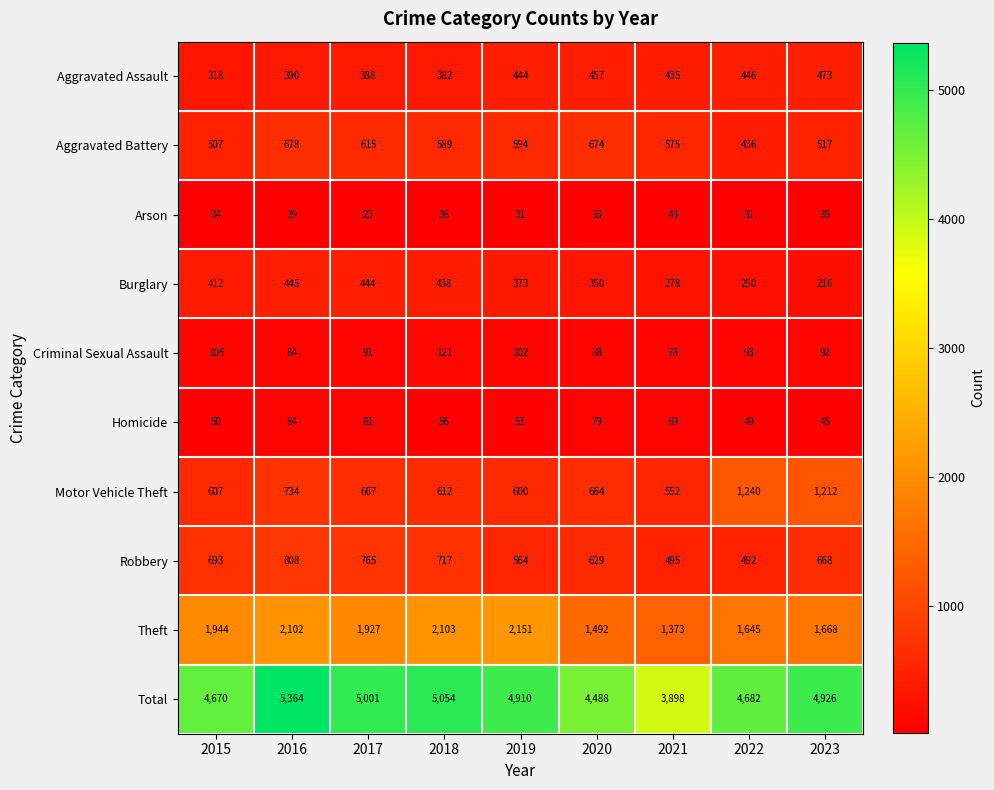

The value of Robbery at 2019 is 257. True or false?

False